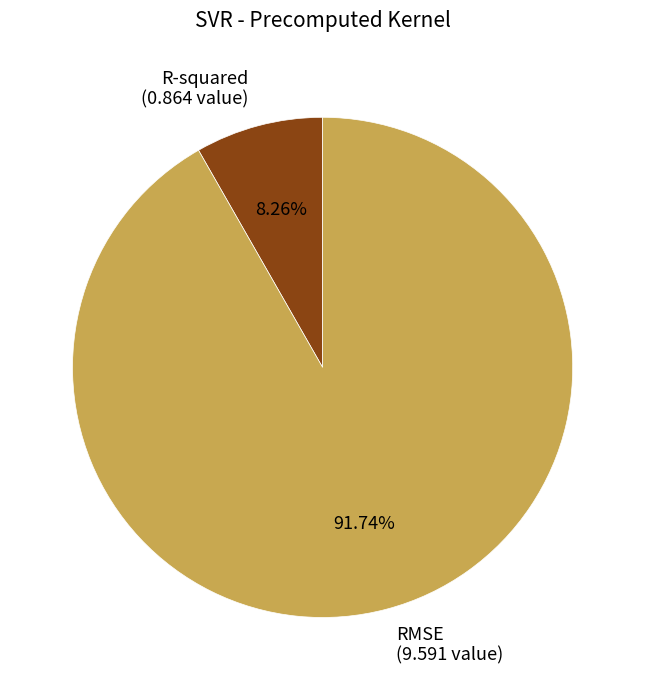

To the nearest percent, what is the difference between the RMSE and R-squared slice percentages?

83%